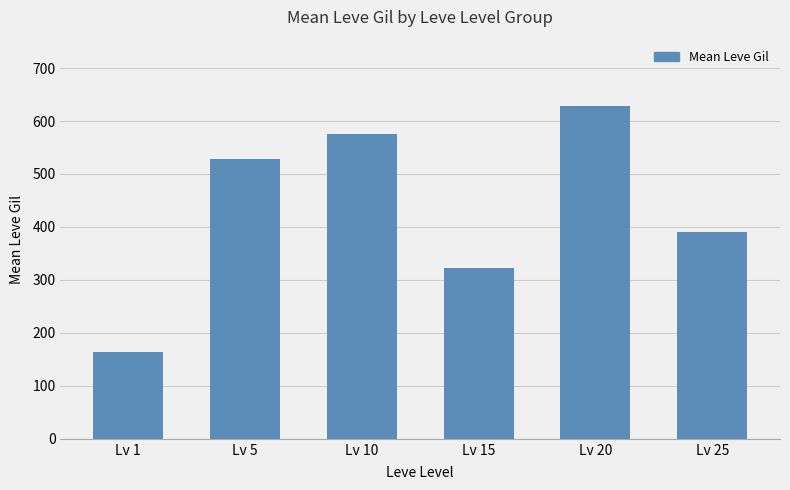

The chart shows a value of 528 at Lv 5. True or false?

True